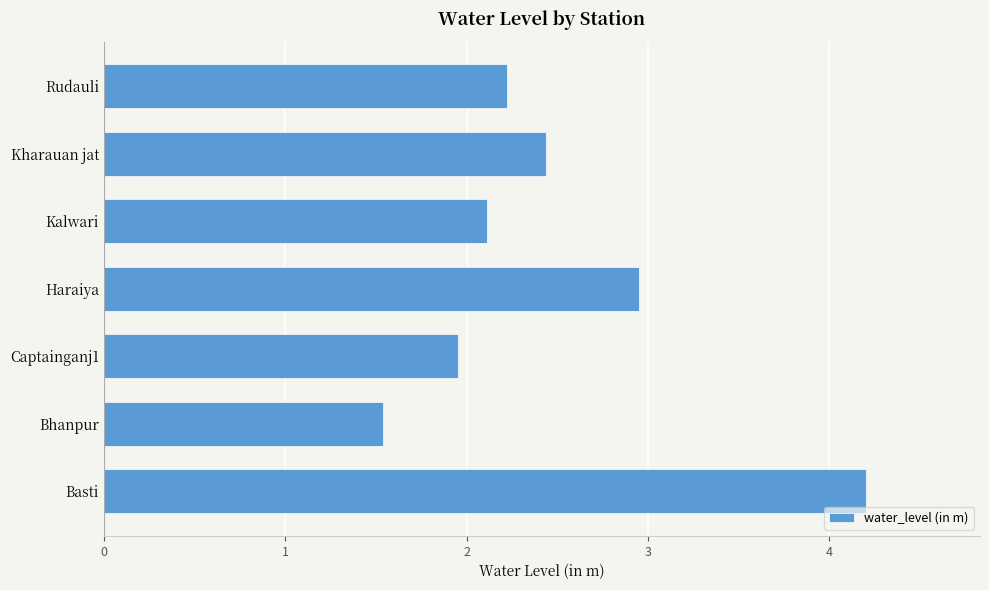

Is it true that the value at Rudauli is 3.0?

False